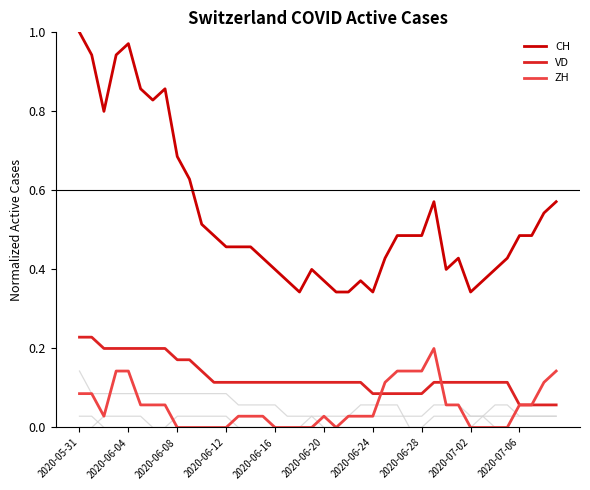

How many lines are shown in the chart?

6